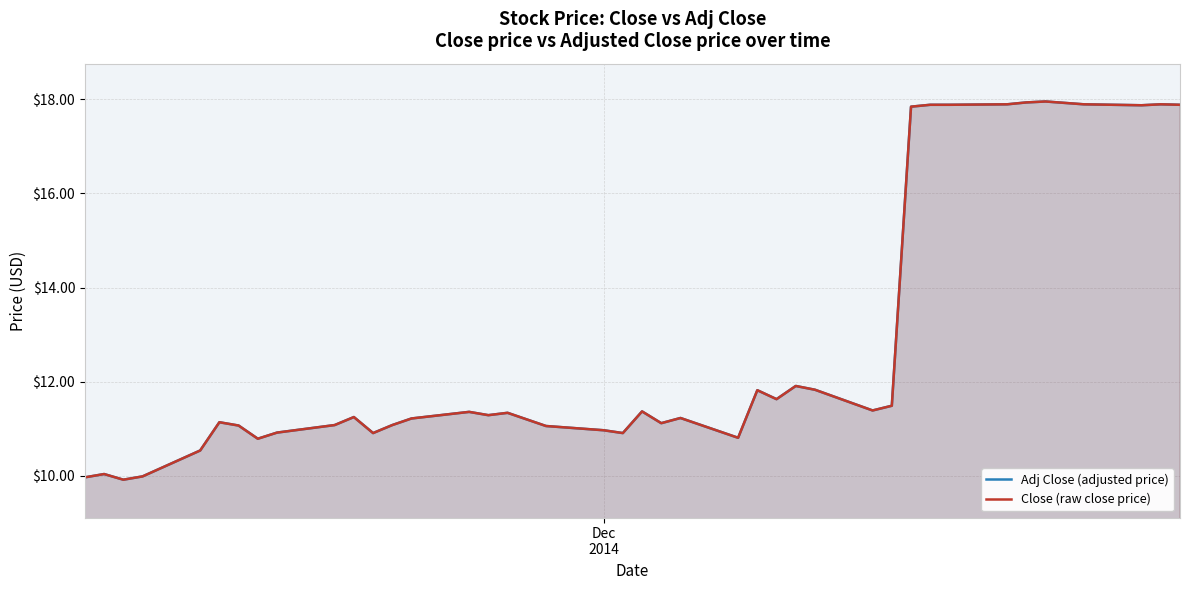

Rank the series by their maximum value, from highest to lowest.

Adj Close (adjusted price), Close (raw close price)